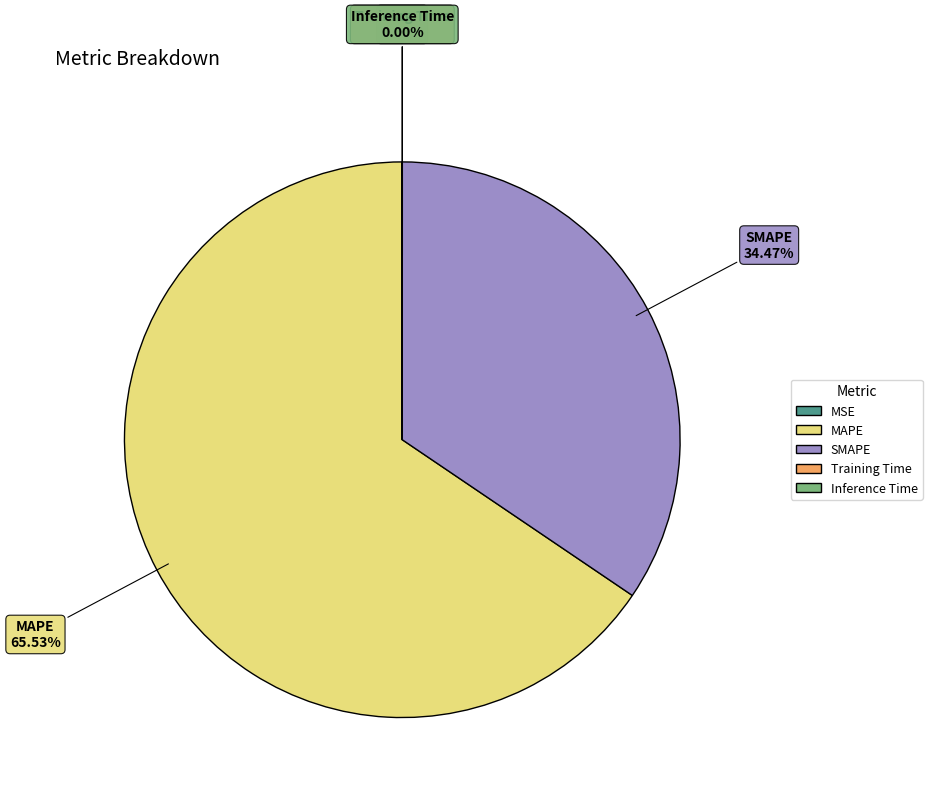

Does MAPE account for over 50% of the chart?

Yes